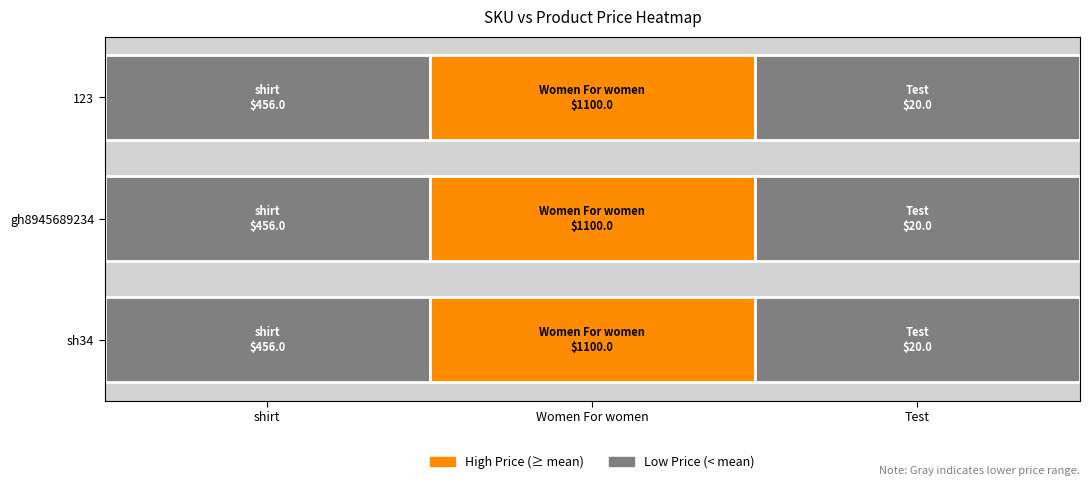

Count the sh34 values in the range 20 to 1100.

3